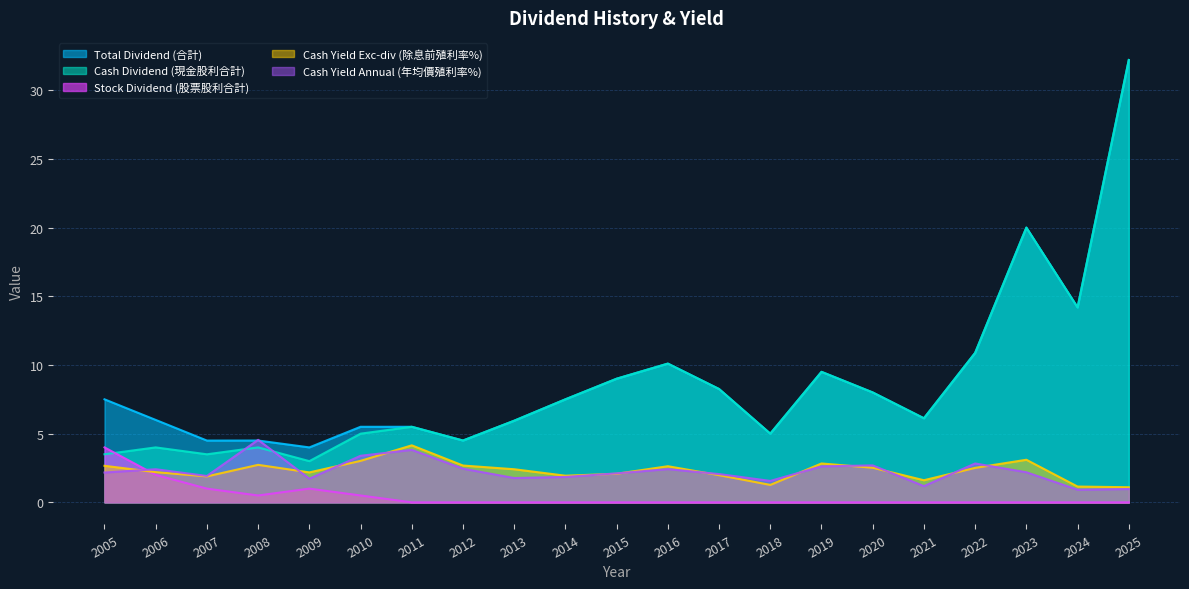

Which category has the highest value across all series?

2025